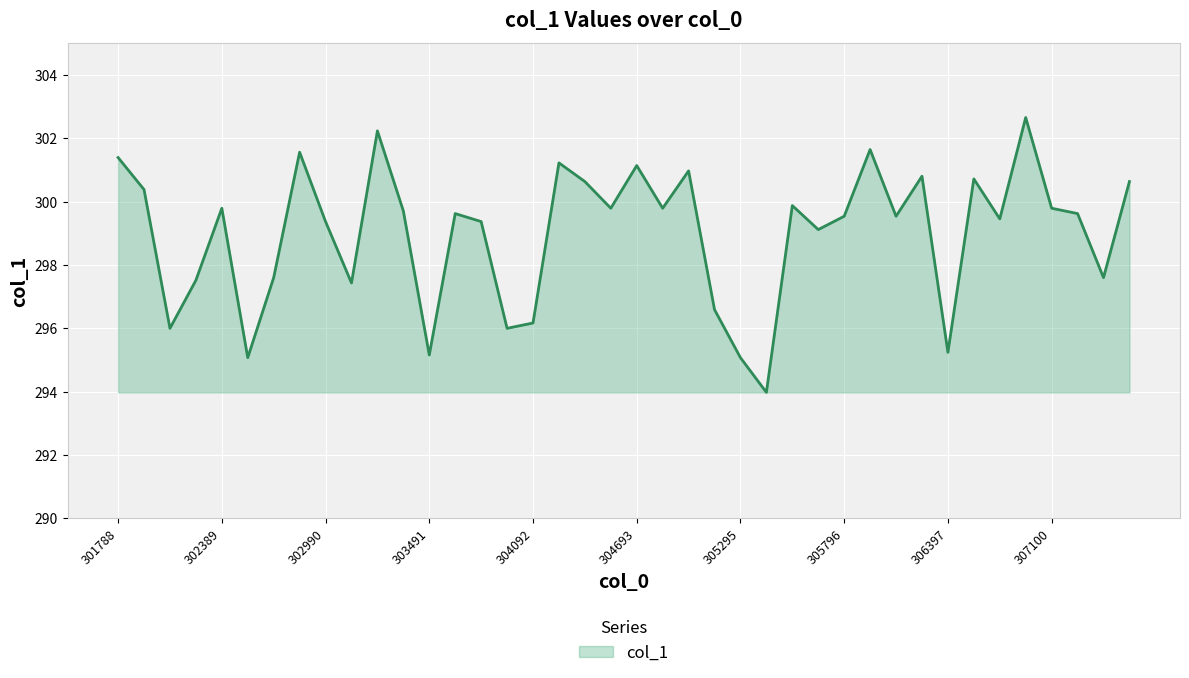

Does the chart have visible grid lines?

Yes